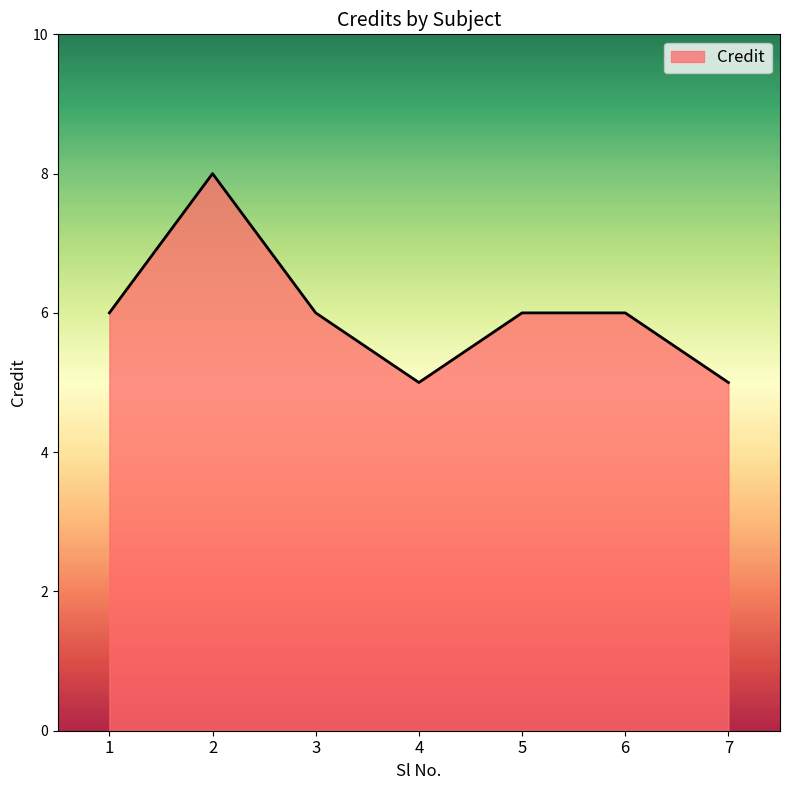

Reading right to left, what are all the values shown in this chart?

5	6	6	5	6	8	6